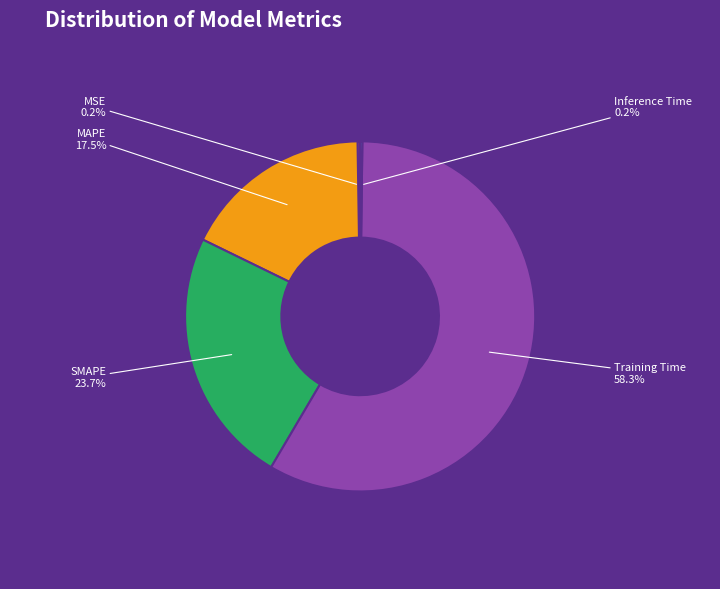

What is the largest slice in the pie chart?

Training Time